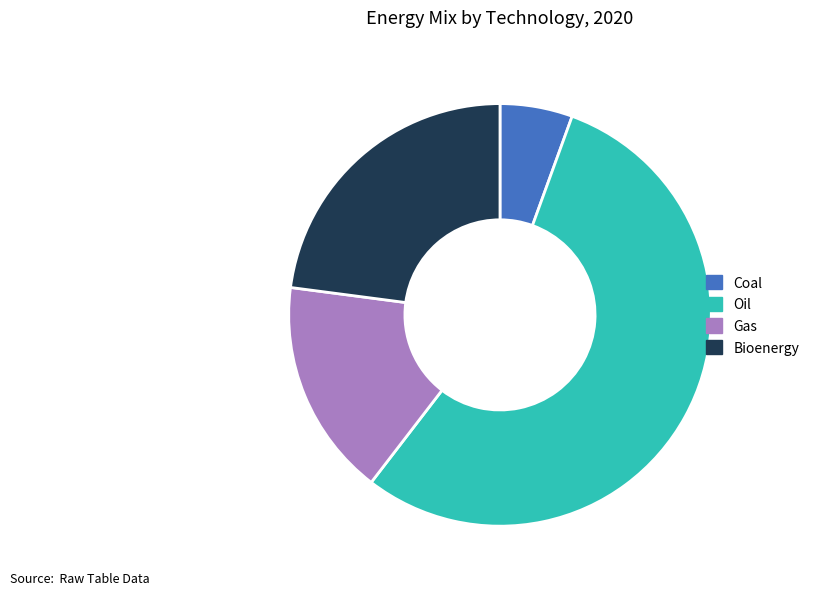

Is the sum of Gas and Bioenergy greater than half?

No